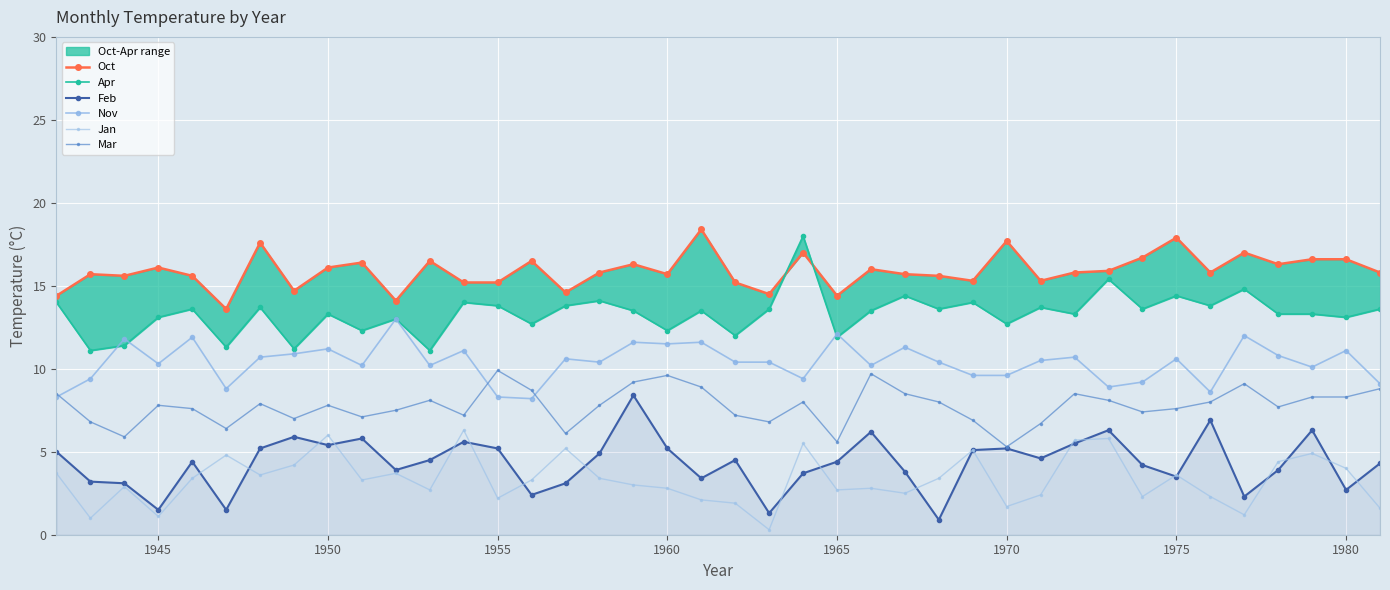

What is the lowest value of the Feb series?

0.9